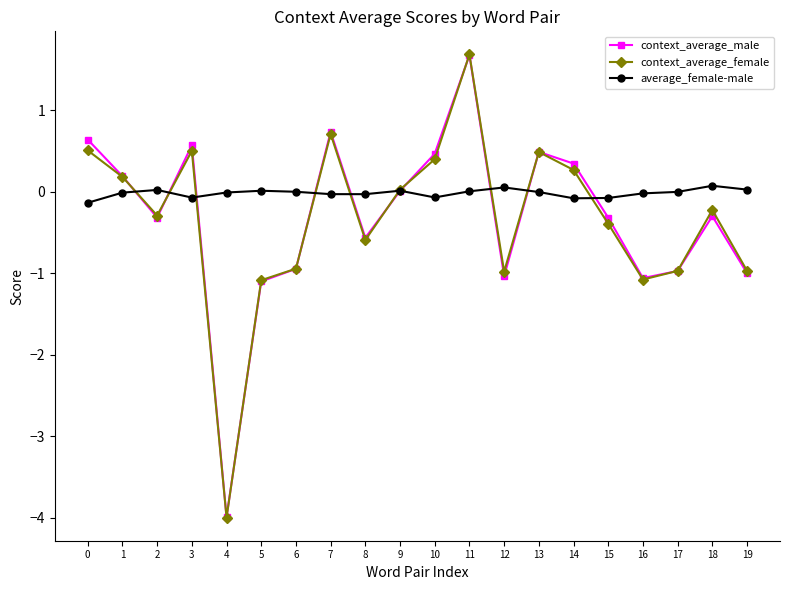

At which category is the sum across all series the highest?

11